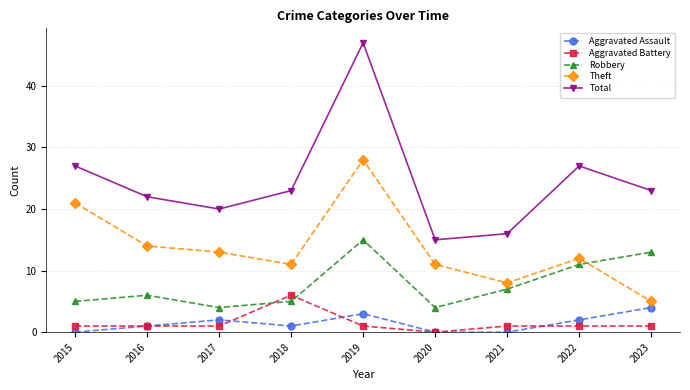

Reading right to left, what are all the values shown in this chart?

Aggravated Assault: 2023=4	2022=2	2021=0	2020=0	2019=3	2018=1	2017=2	2016=1	2015=0
Aggravated Battery: 2023=1	2022=1	2021=1	2020=0	2019=1	2018=6	2017=1	2016=1	2015=1
Robbery: 2023=13	2022=11	2021=7	2020=4	2019=15	2018=5	2017=4	2016=6	2015=5
Theft: 2023=5	2022=12	2021=8	2020=11	2019=28	2018=11	2017=13	2016=14	2015=21
Total: 2023=23	2022=27	2021=16	2020=15	2019=47	2018=23	2017=20	2016=22	2015=27